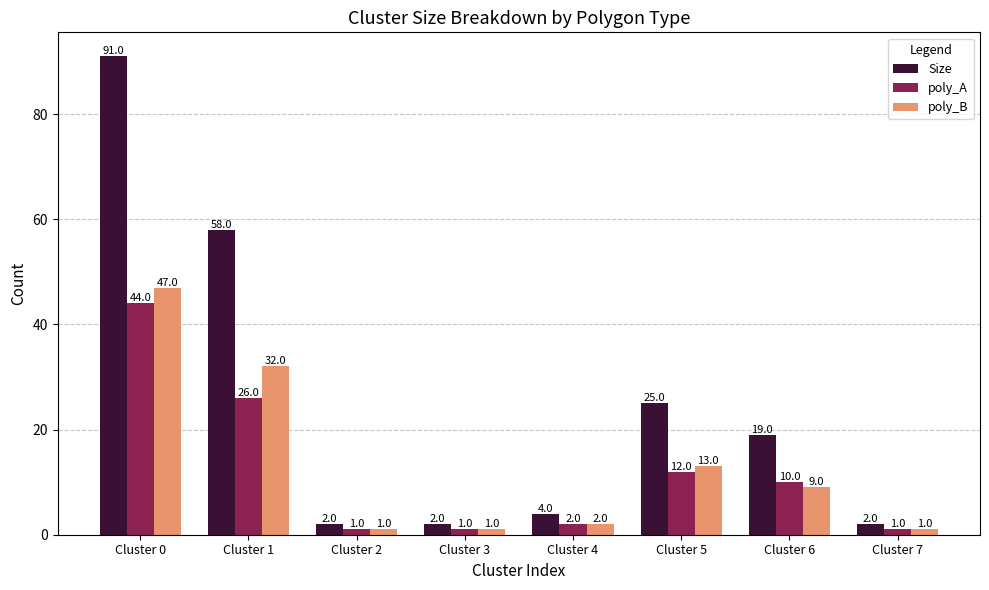

What are all the series names shown in the legend?

Size, poly_A, poly_B